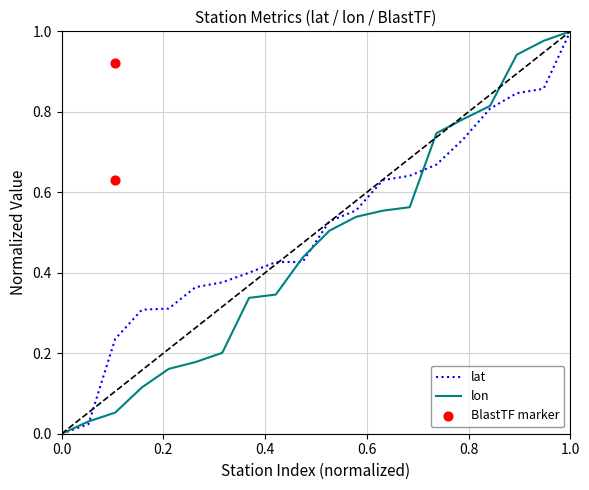

True or false: lat has a value of 0.0 at 0.0.

True